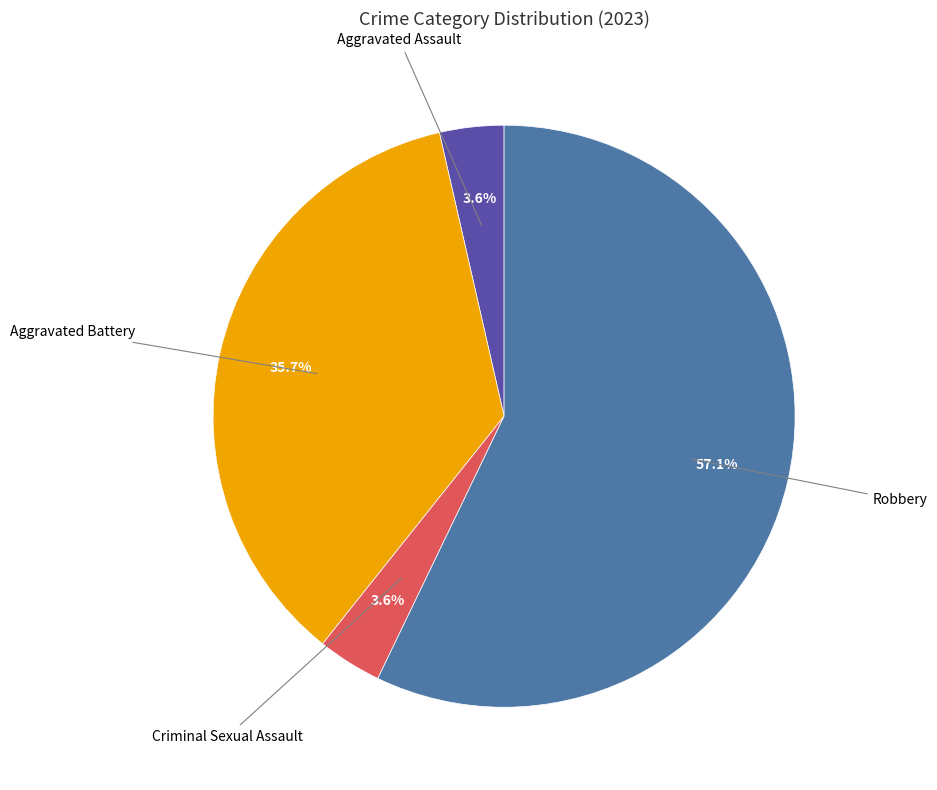

Is there any slice that represents more than half of the pie?

Yes